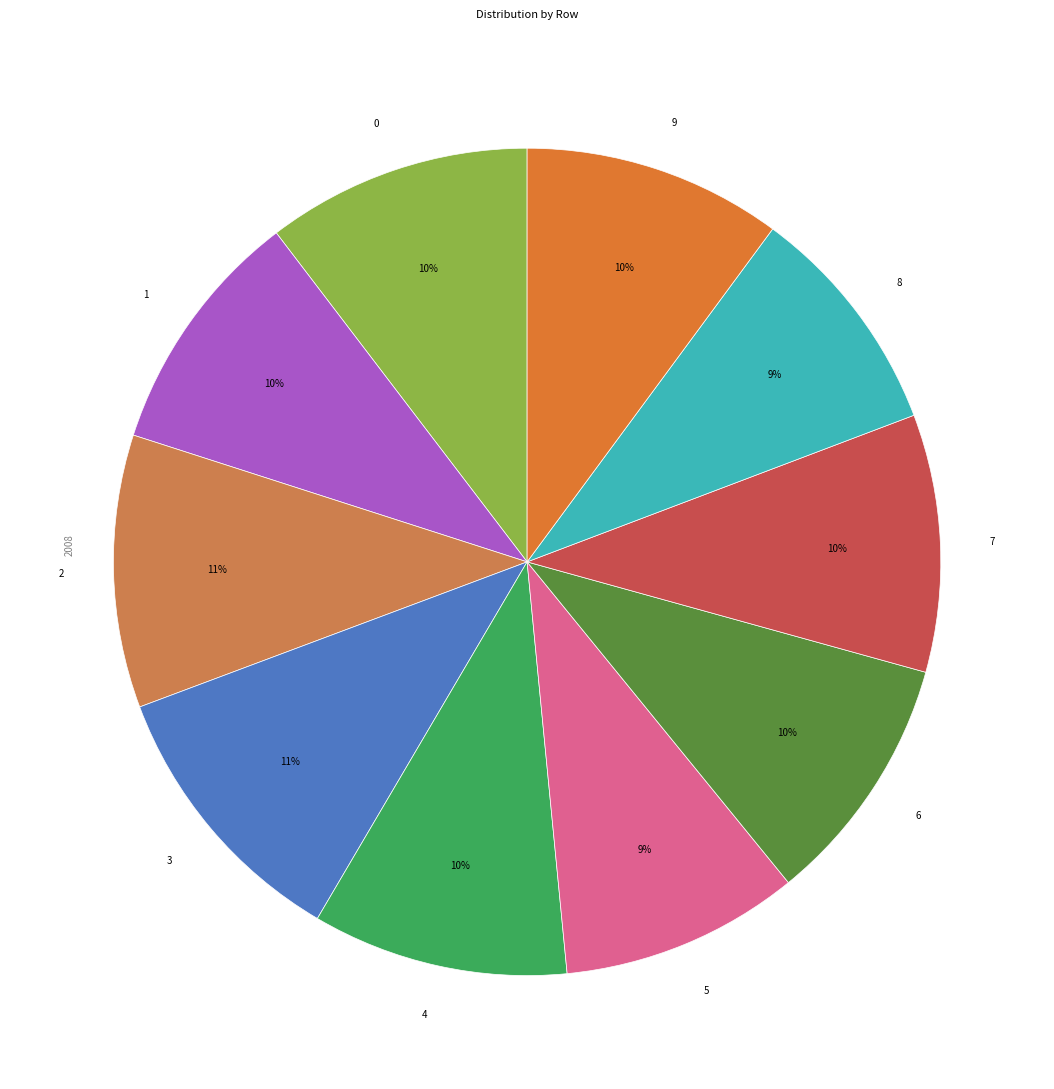

What is the ratio of the value at 0 to the value at 7?

1.0